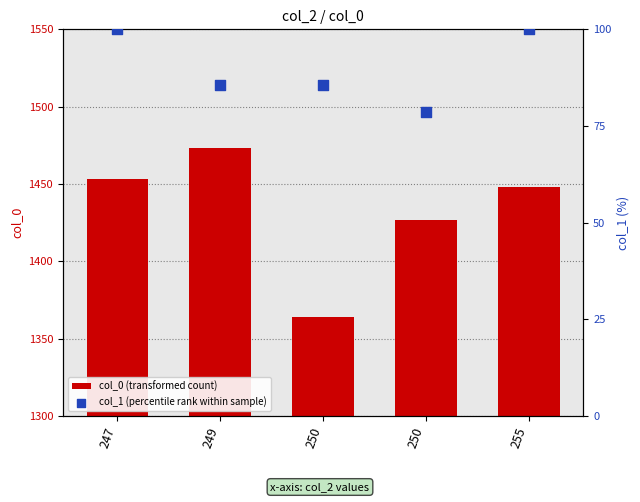

Which series has the largest total across all categories?

col_0 (transformed count)